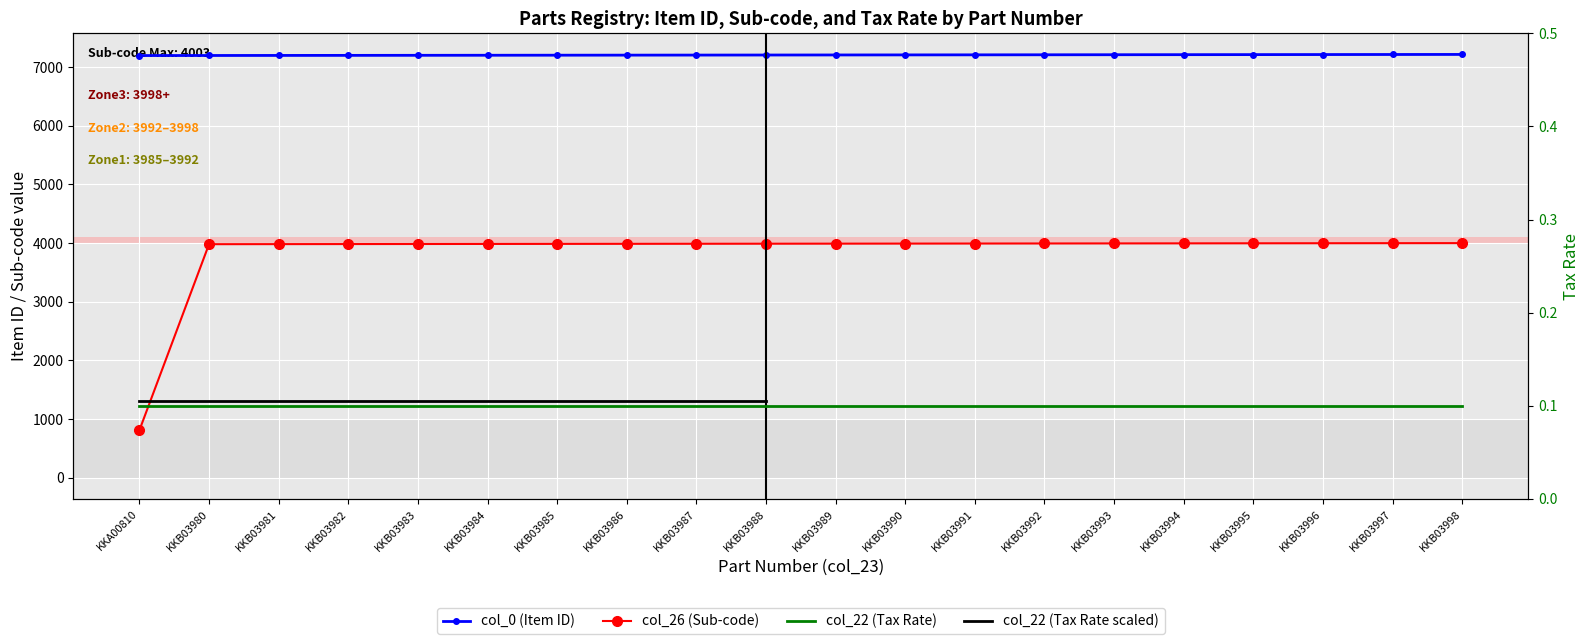

What is the average value of the col_0 (Item ID) series?

7204